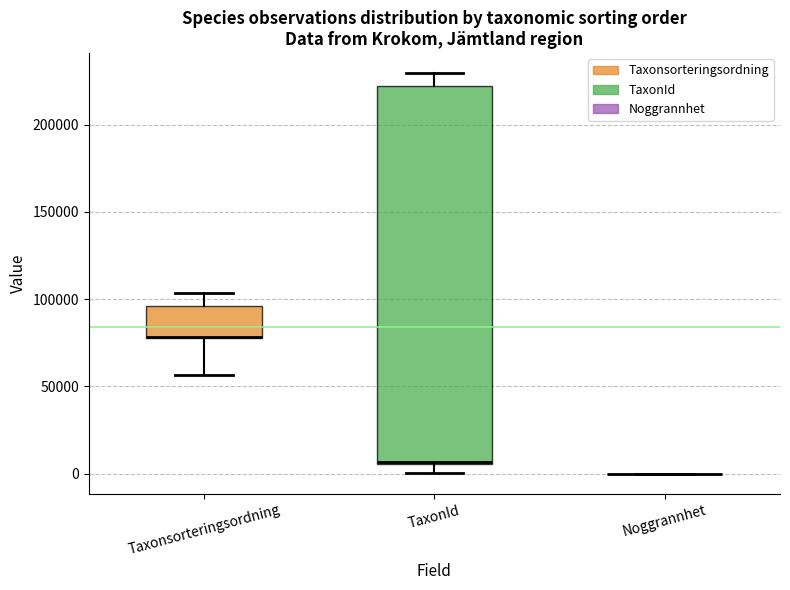

Reading left to right, read every box against the y-axis: the position of its median line, the range the box covers, and the ends of its whiskers. The values are not printed on the chart, so give them approximately, as read against the axis.

Taxonsorteringsordning: median 80000, box 80000 to 95000, whiskers 55000 to 105000
TaxonId: median 5000 (drawn on the box's lower edge), box 5000 to 220000, whiskers 0 to 230000
Noggrannhet: box collapsed to a line at 0, whiskers 0 to 0